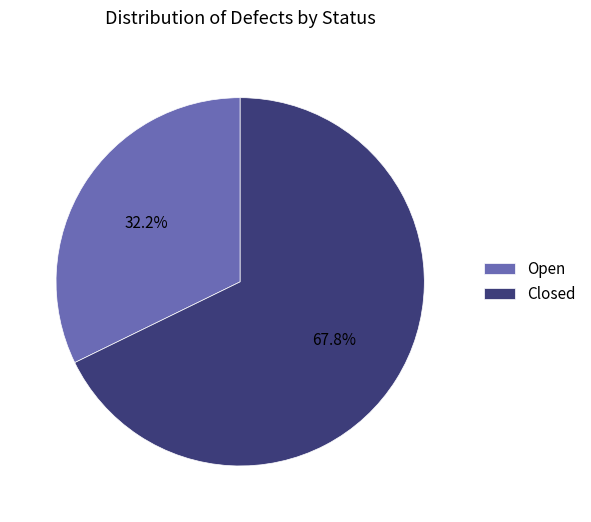

How many slices are in this pie chart?

2